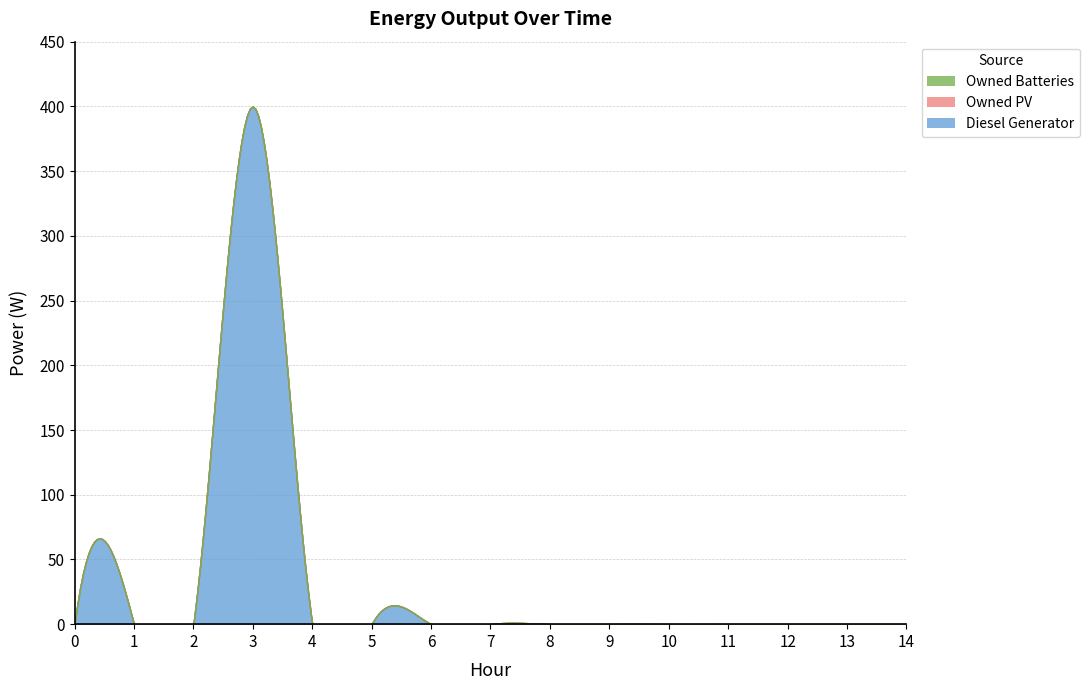

Between 12 and 14, which is larger?

12